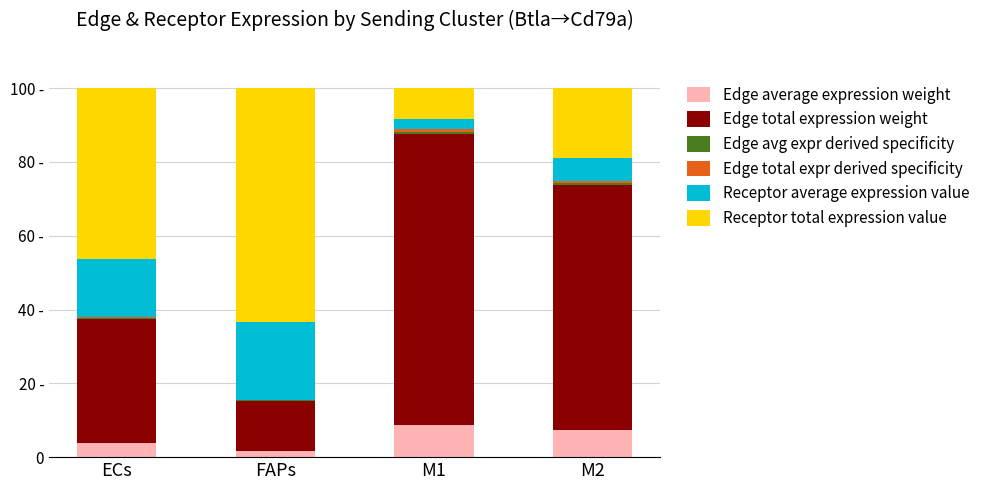

How many bars are there in total?

24